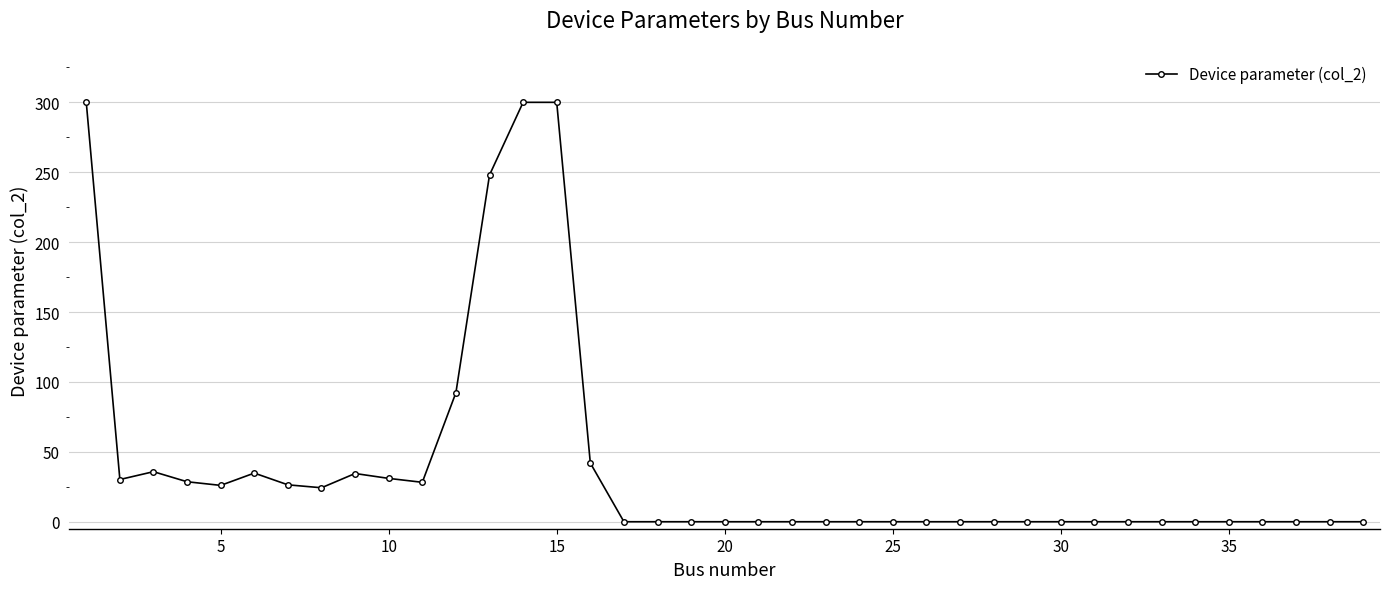

What is the difference between the second highest and second lowest values?

300.0